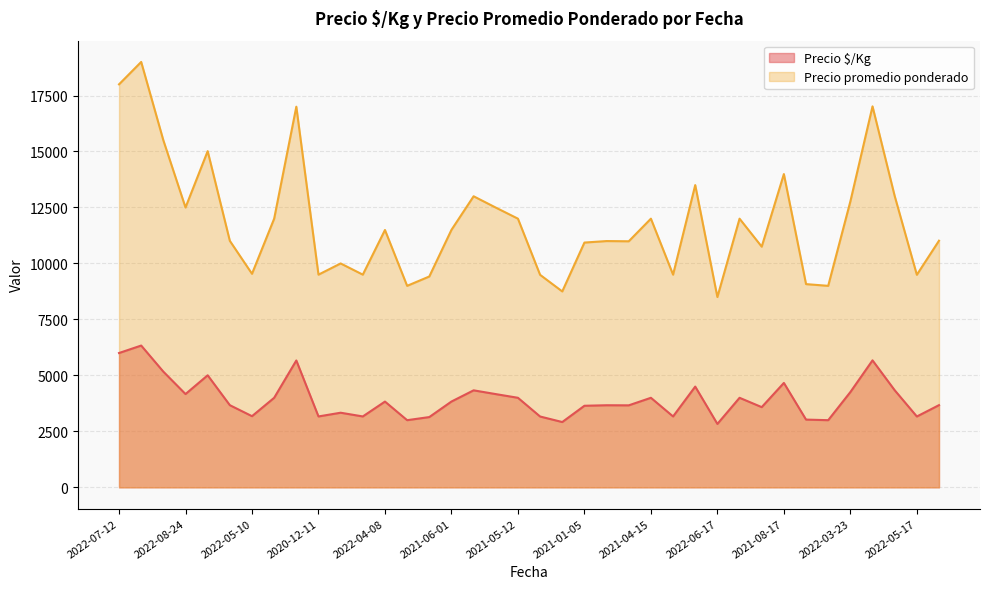

What is the lowest value of the Precio promedio ponderado series?

8500